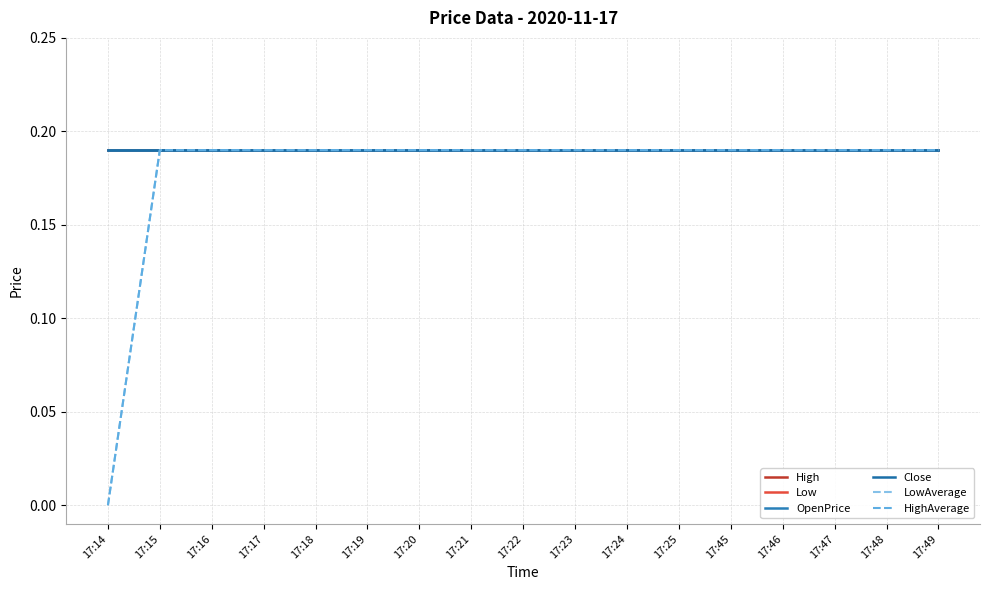

Which category has the lowest value in the HighAverage series?

17:14